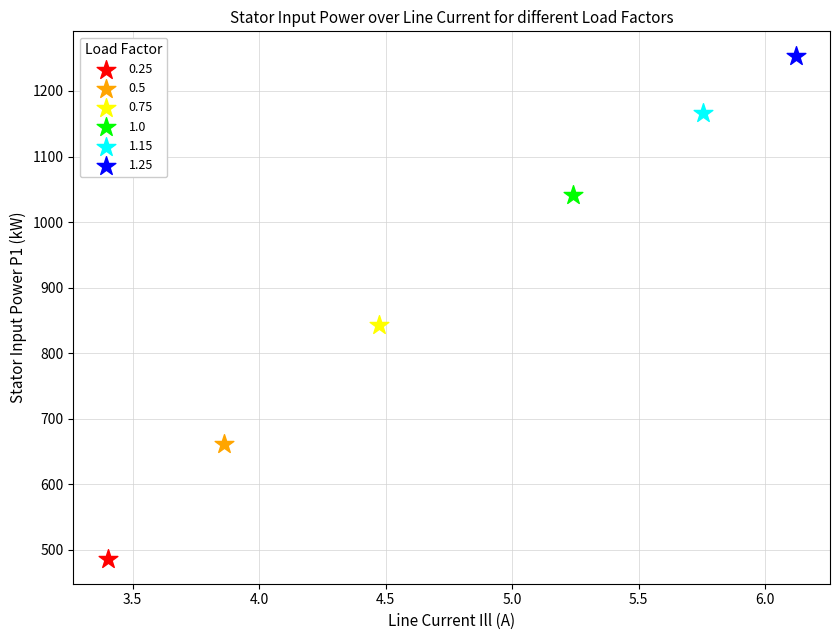

What are all the series names shown in the legend?

0.25, 0.5, 0.75, 1.0, 1.15, 1.25